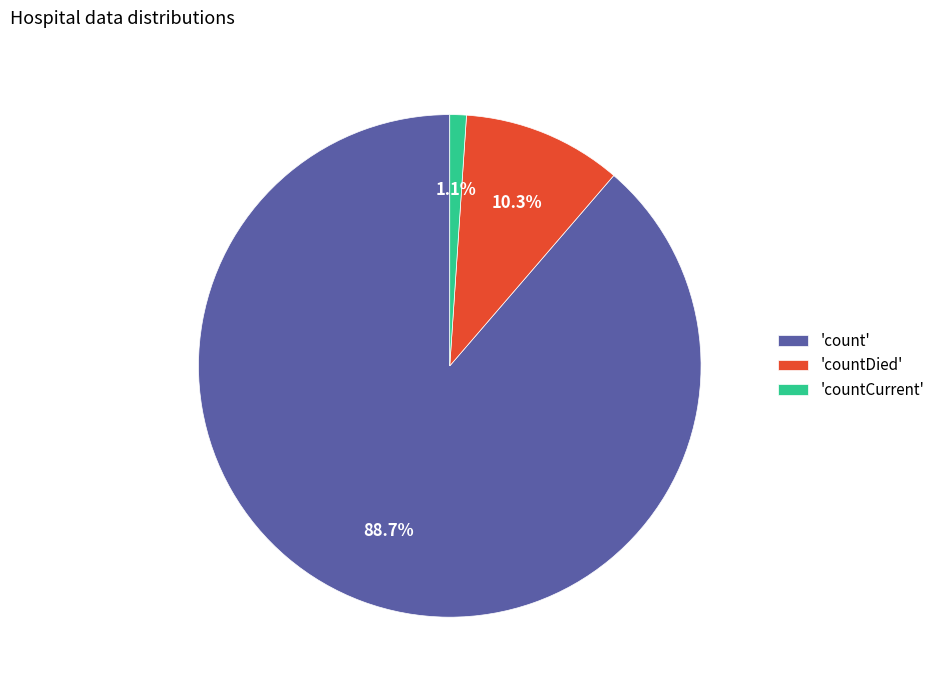

Rank the categories by value from highest to lowest.

'count', 'countDied', 'countCurrent'